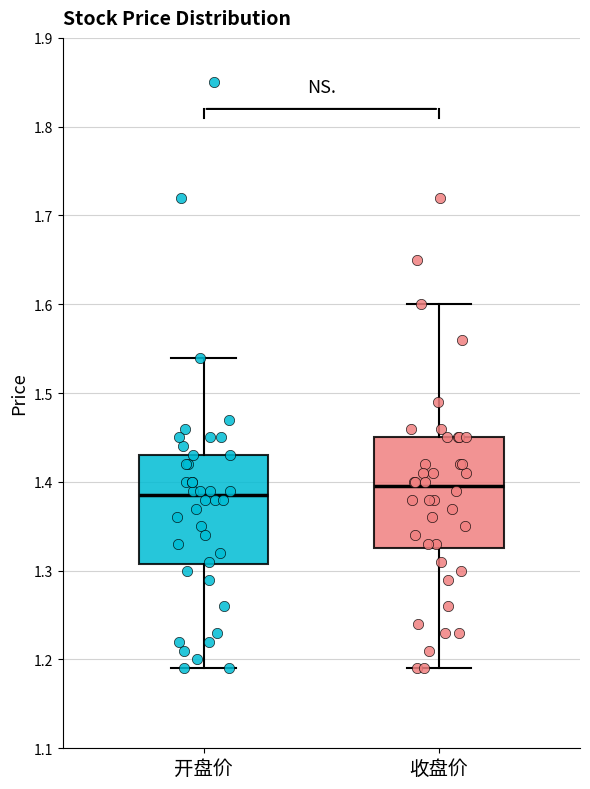

Where is the lower edge of the box for 开盘价 on the y-axis? The values are not printed on the chart, so give them approximately, as read against the axis.

1.31